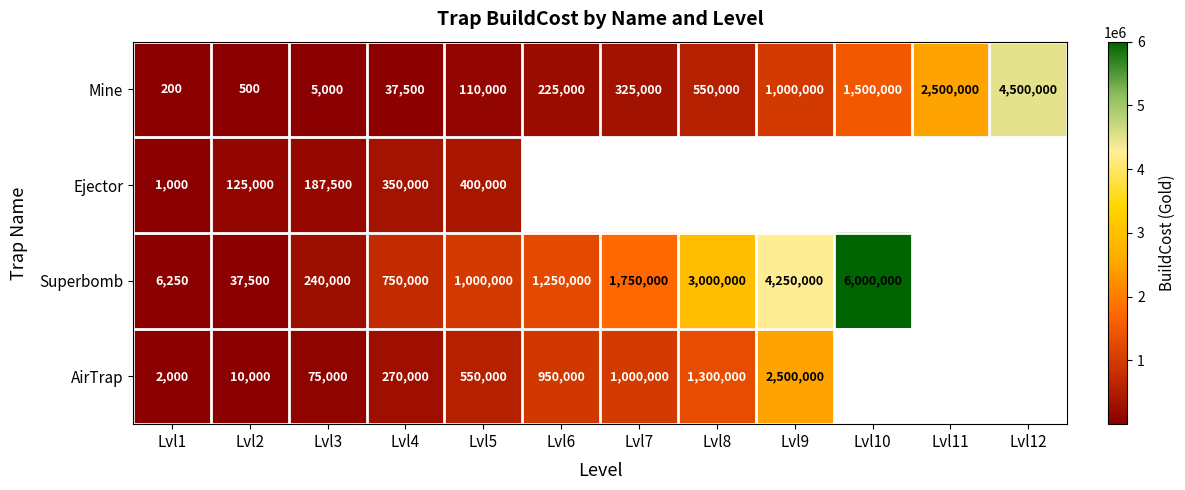

Is it true that Superbomb equals 9715386 at Lvl10?

False